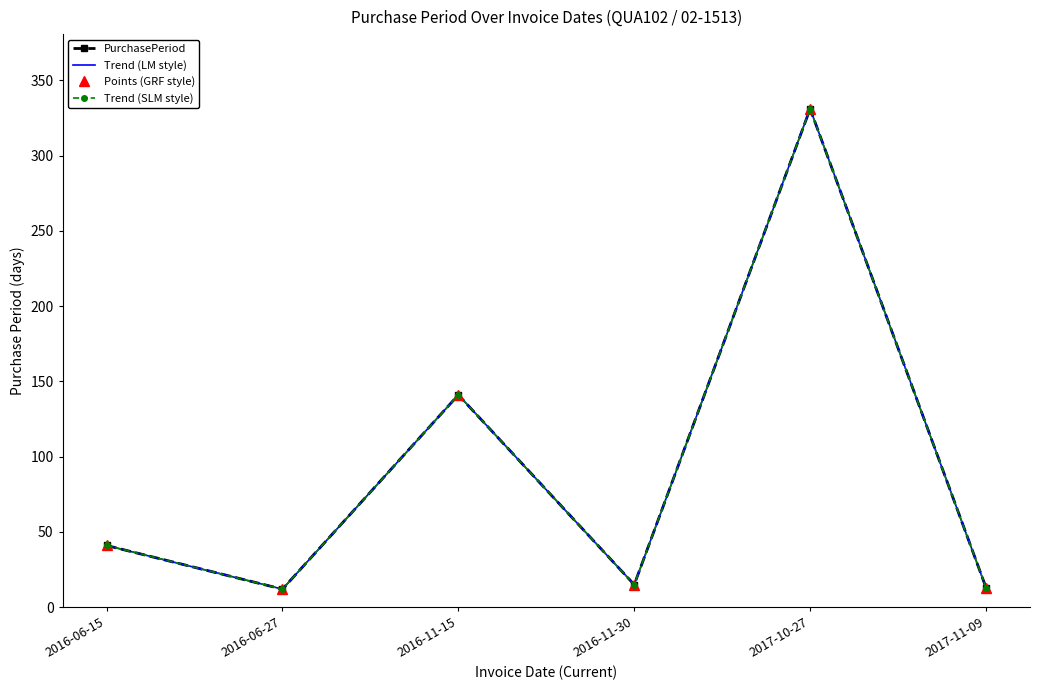

How many interior local valleys does the Points (GRF style) series have?

2